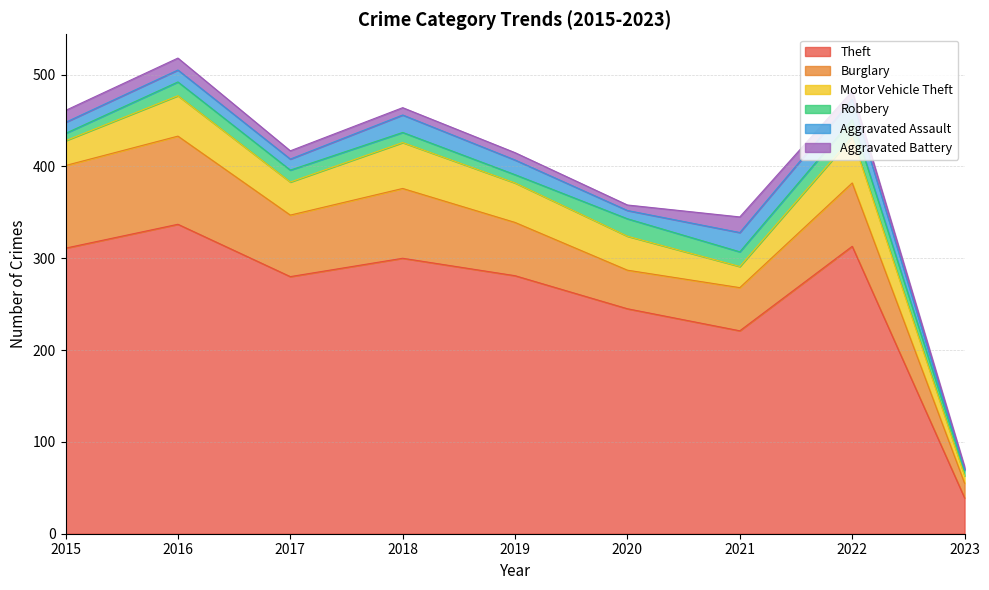

What are all the series names shown in the legend?

Theft, Burglary, Motor Vehicle Theft, Robbery, Aggravated Assault, Aggravated Battery